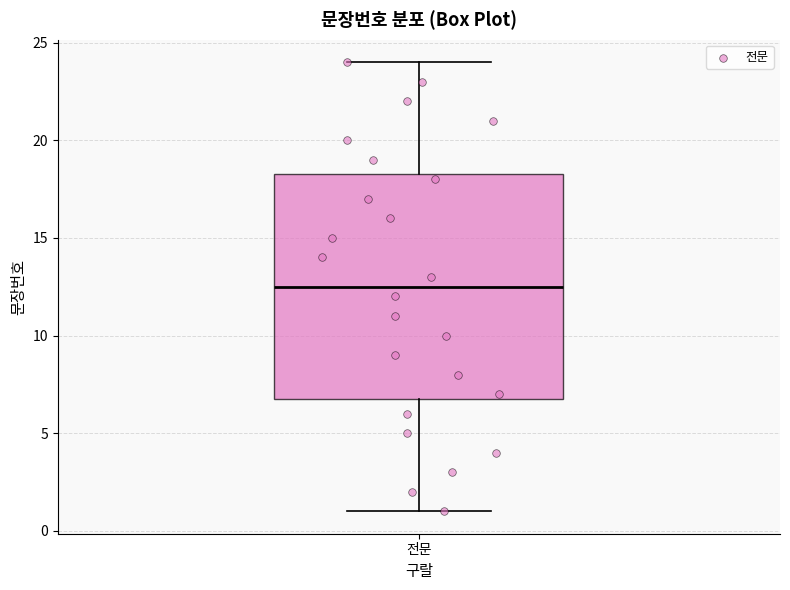

Where is the lower edge of the box for 전문 on the y-axis? The values are not printed on the chart, so give them approximately, as read against the axis.

7.0